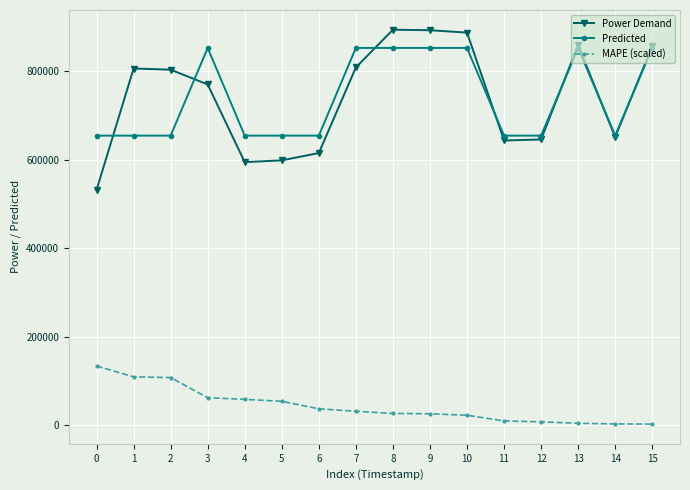

What are all the series names shown in the legend?

Power Demand, Predicted, MAPE (scaled)